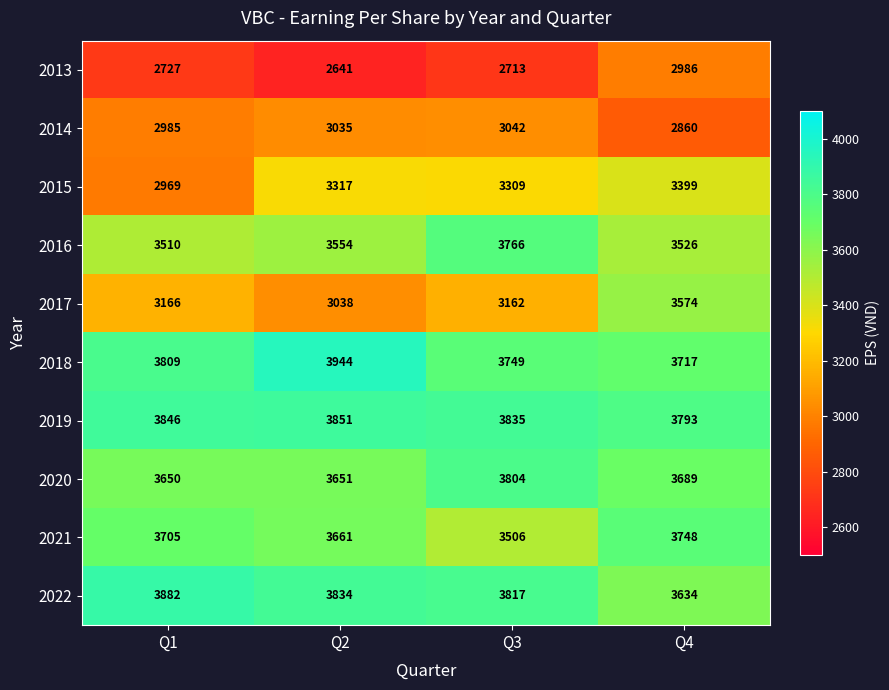

What is the difference between the 2017 values at Q3 and Q4?

412